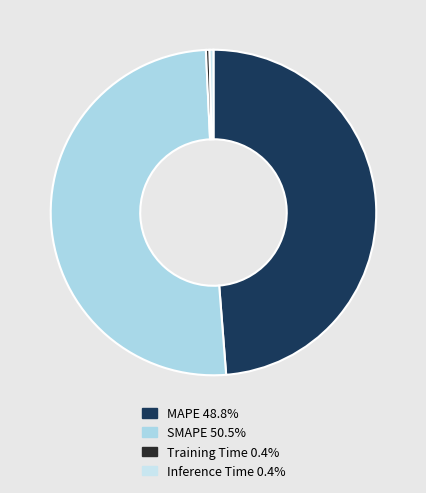

Which category accounts for the majority?

SMAPE